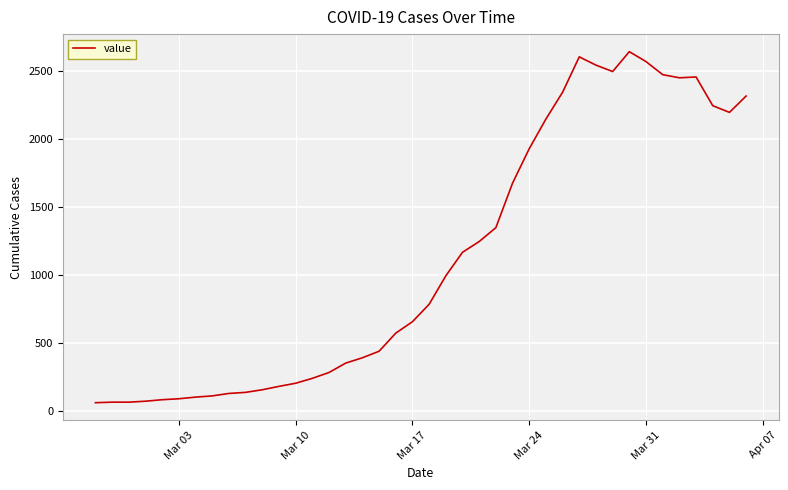

What is the smallest value displayed?

61